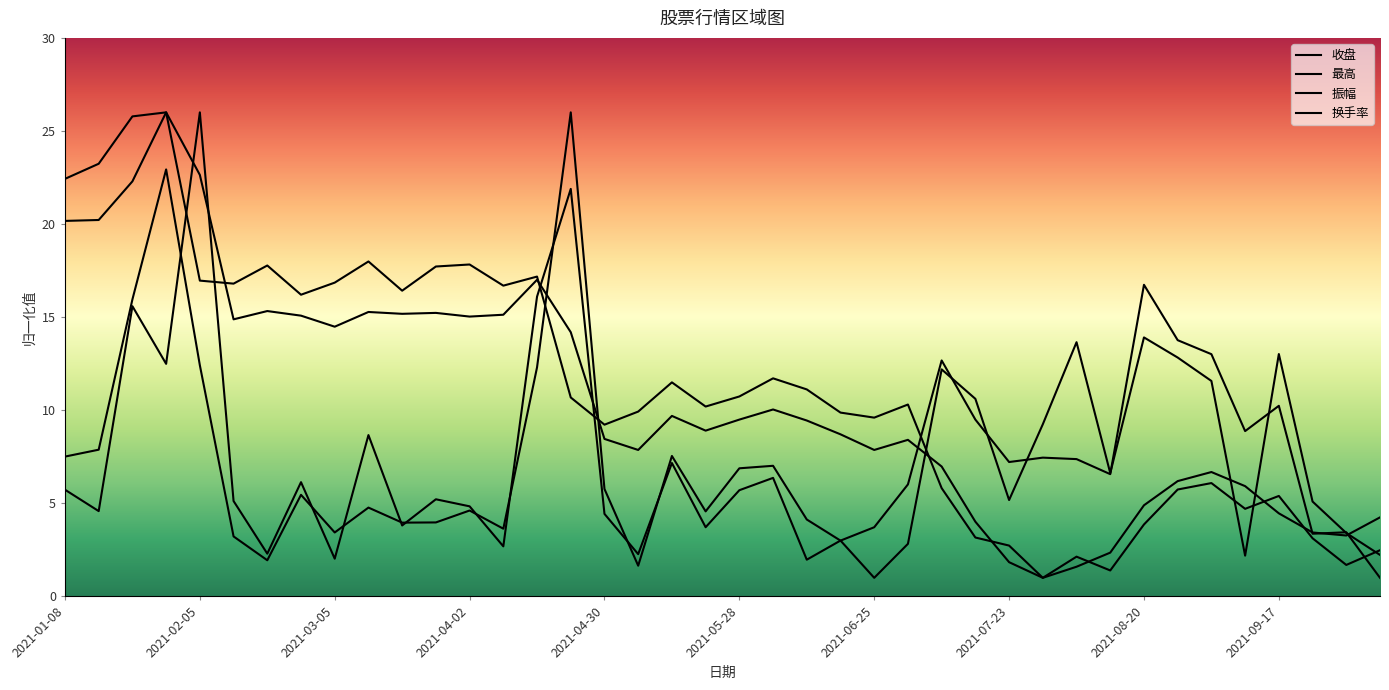

Between 2021-07-23 and 2021-01-29, which is larger?

2021-01-29